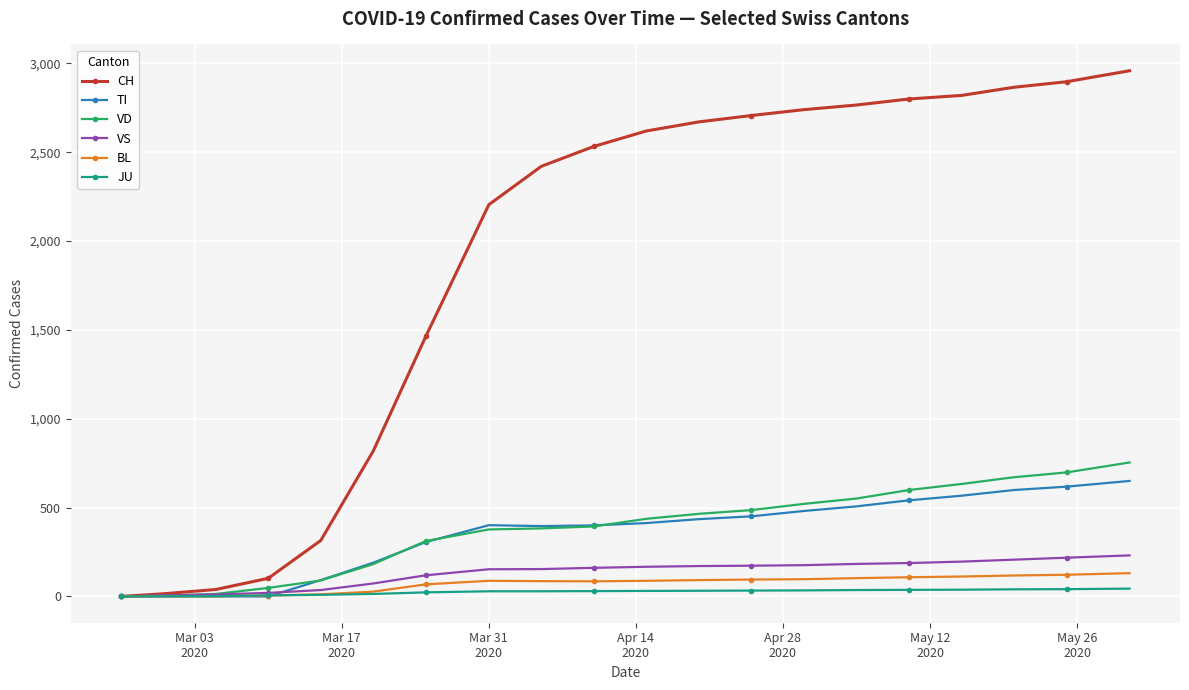

At how many categories does at least one series exceed 2479?

11